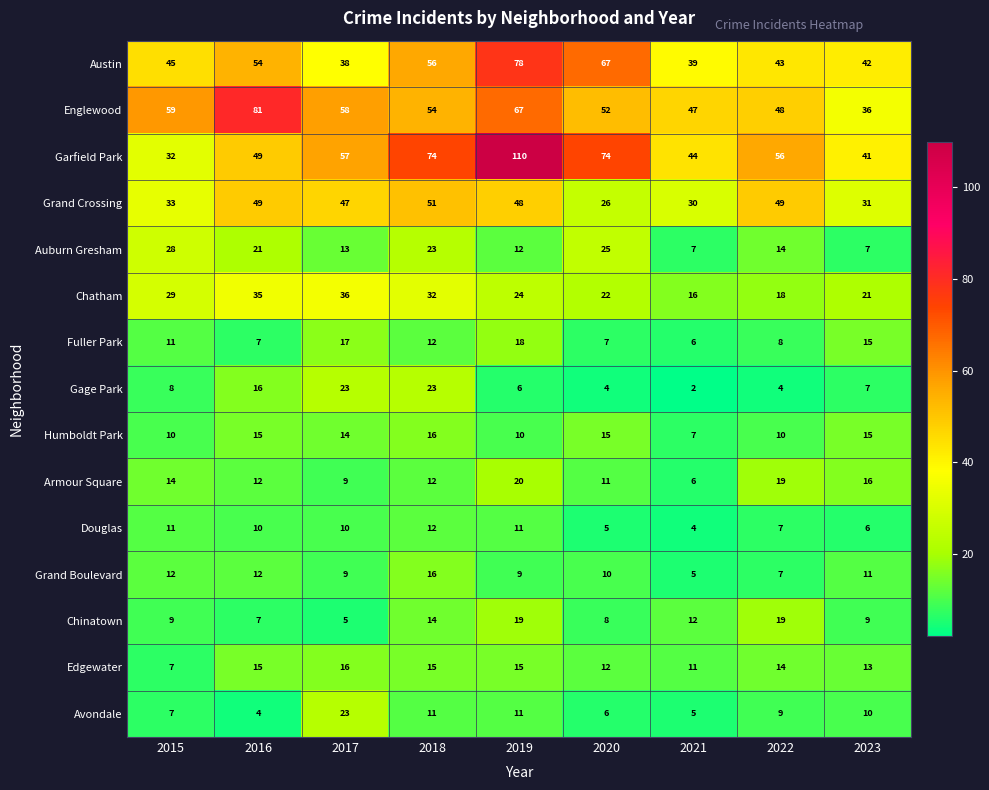

The value of Fuller Park at 2022 is 8. True or false?

True